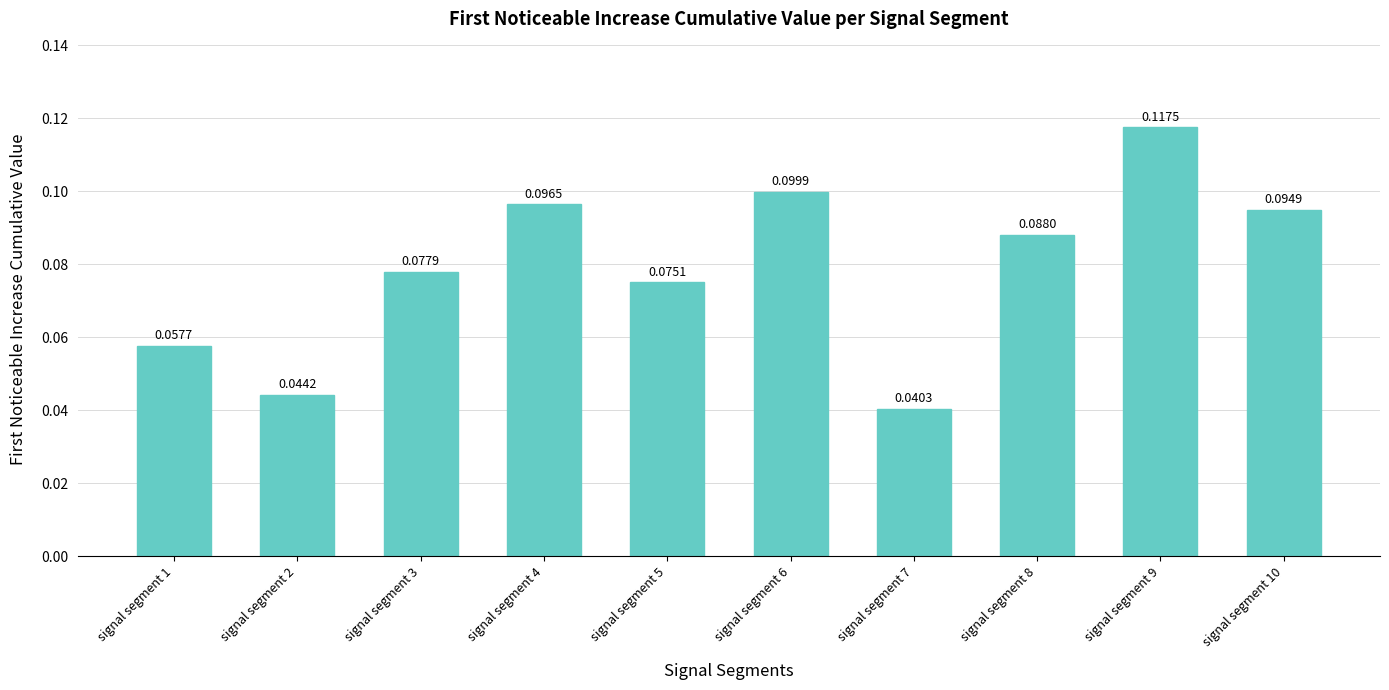

What is the sum of the values at signal segment 6 and signal segment 4?

0.2